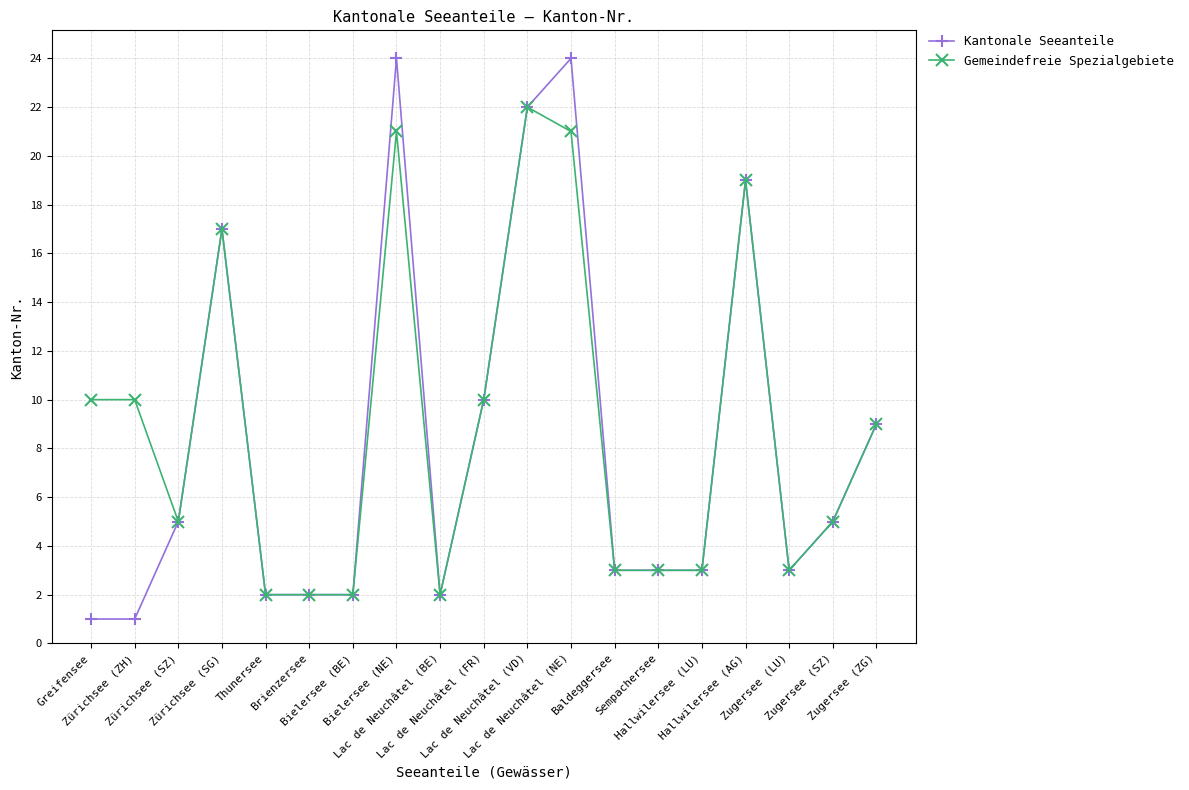

True or false: Kantonale Seeanteile has more than 0 points higher than both neighbors.

True